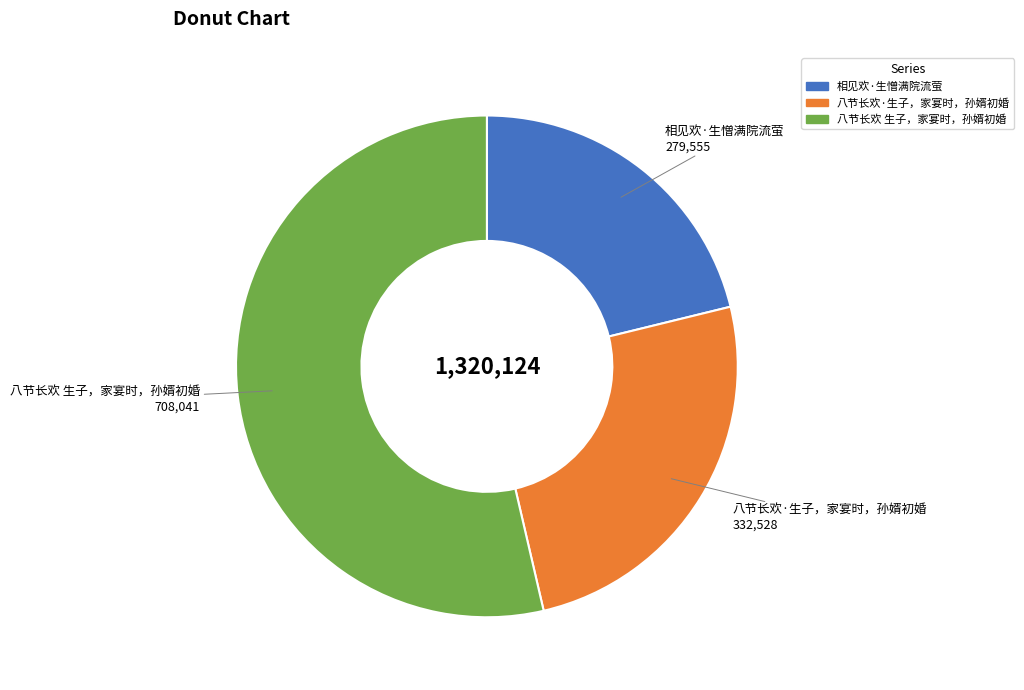

Approximately how many times larger is the value at 八节长欢·生子，家宴时，孙婿初婚 compared to 相见欢·生憎满院流萤?

1.2